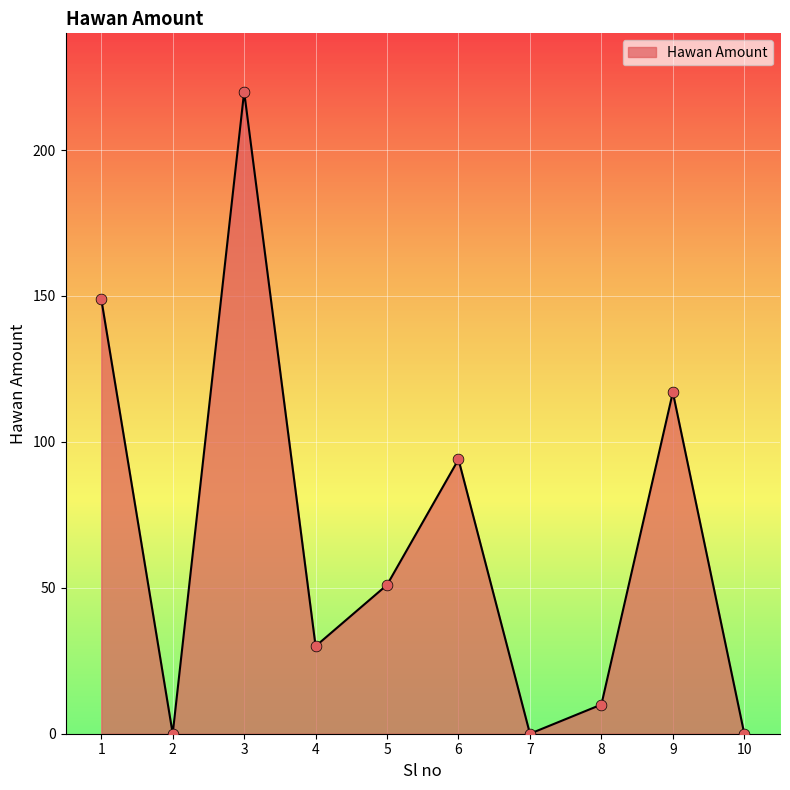

What is the change in value from 1 to 10?

-149